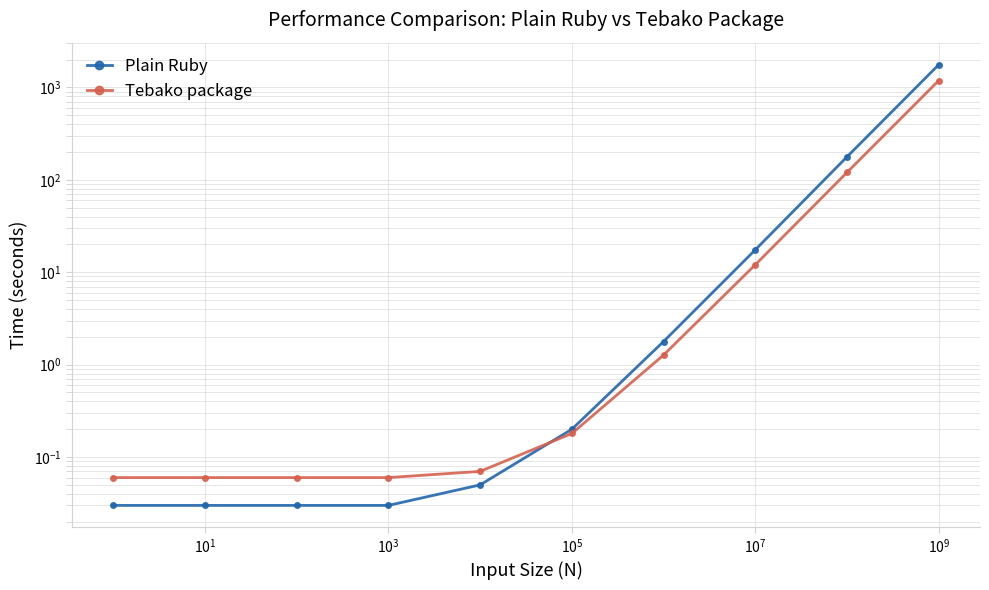

Count the number of data series in this chart.

2